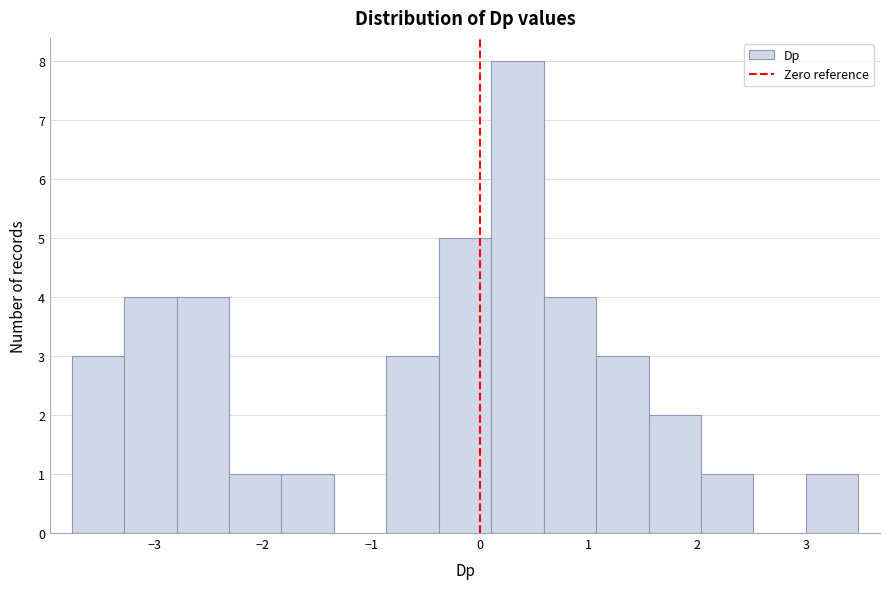

Reading left to right, list every bar in this chart as the range it spans on the x-axis followed by its height. Neither the bar edges nor the heights are printed on the chart, so give them approximately, as read against the axes.

-3.8 to -3.3: 3
-3.3 to -2.8: 4
-2.8 to -2.3: 4
-2.3 to -1.8: 1
-1.8 to -1.3: 1
-1.3 to -0.9: 0
-0.9 to -0.4: 3
-0.4 to 0.1: 5
0.1 to 0.6: 8
0.6 to 1.1: 4
1.1 to 1.5: 3
1.5 to 2.0: 2
2.0 to 2.5: 1
2.5 to 3.0: 0
3.0 to 3.5: 1